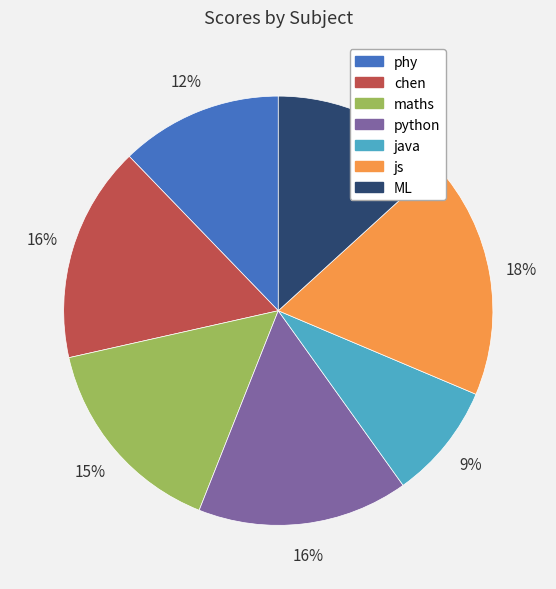

Is js the majority of the pie?

No